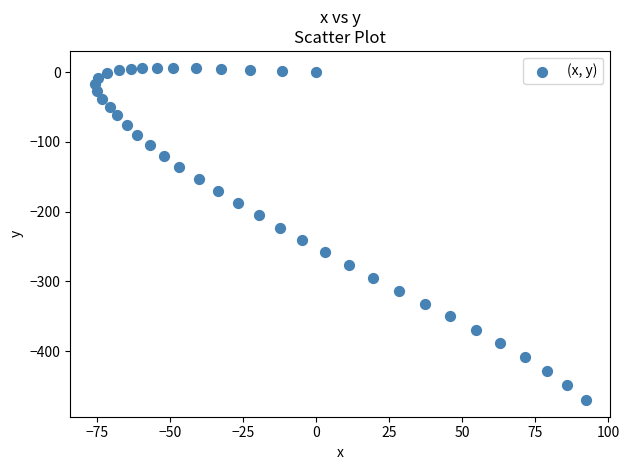

What is the range of Y values (max minus min)?

476.5